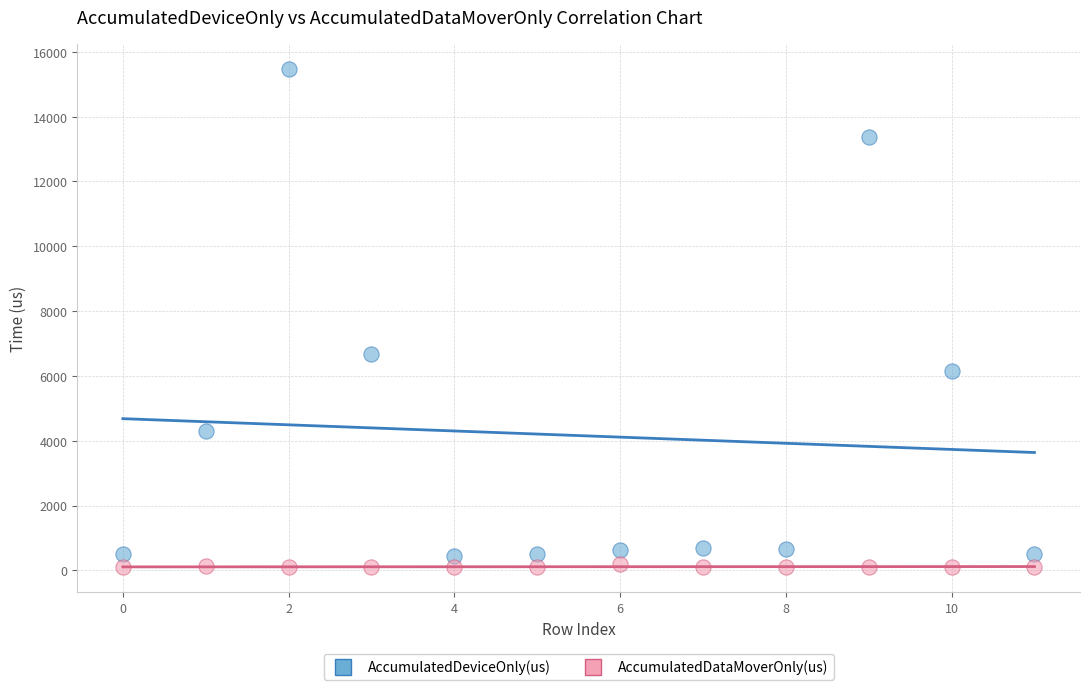

In the AccumulatedDeviceOnly(us) series, what Y value is closest to 7966?

6670.6